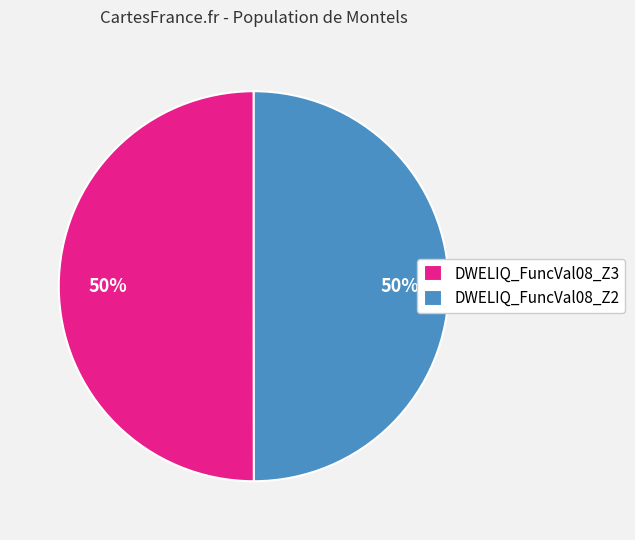

True or false: DWELIQ_FuncVal08_Z3 accounts for 61% of the total.

False